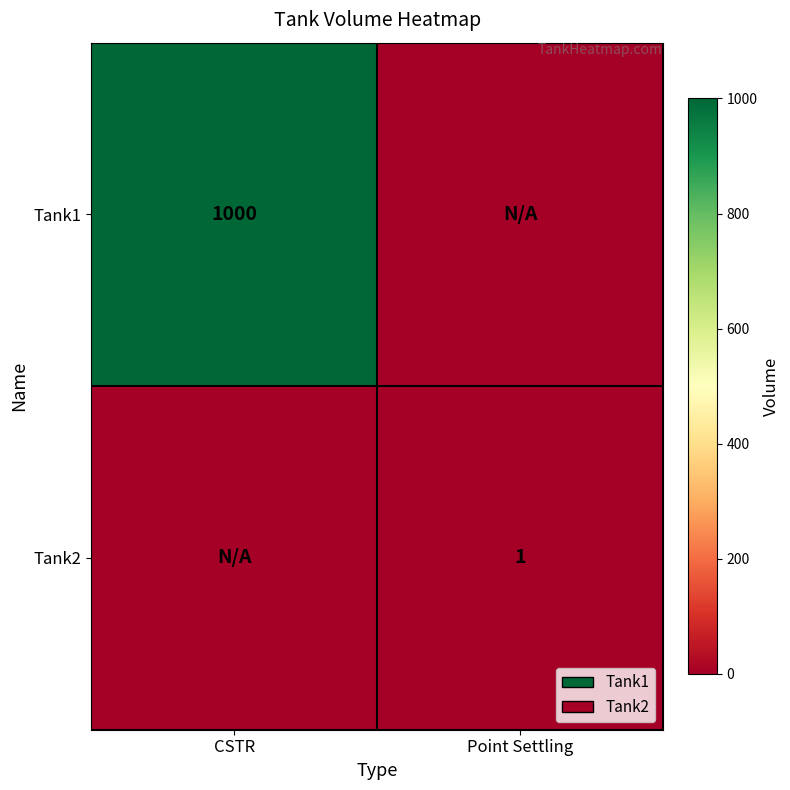

True or false: Tank1 has a value of 1000 at CSTR.

True